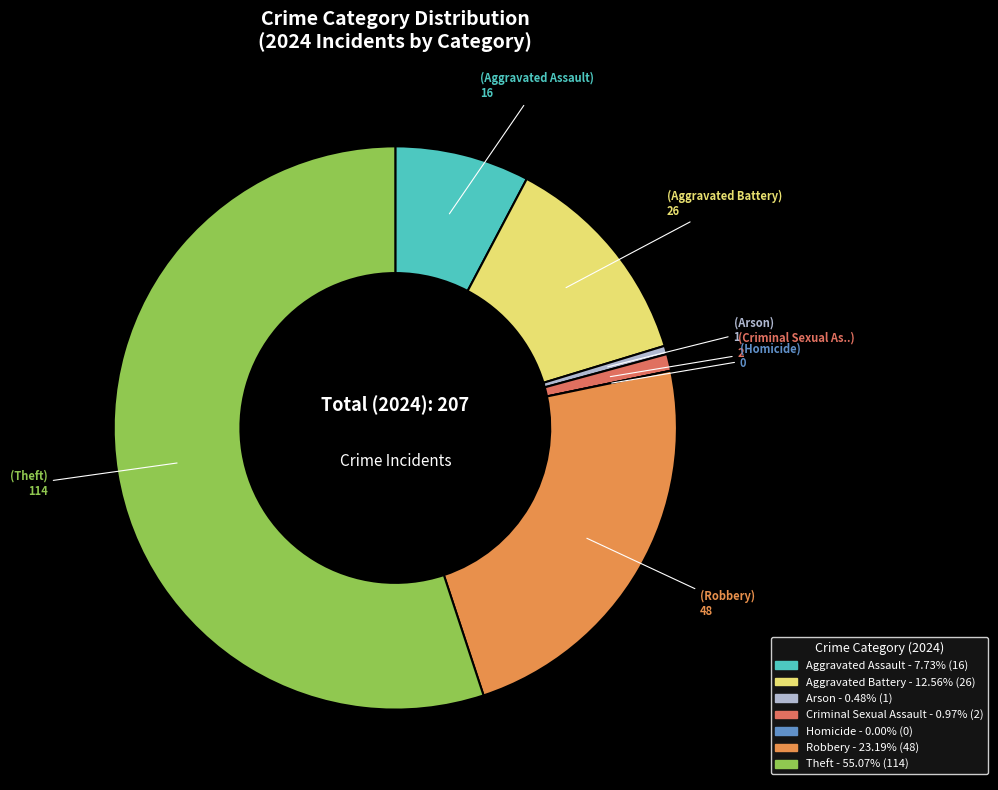

To the nearest percent, what portion does Criminal Sexual Assault represent?

1%